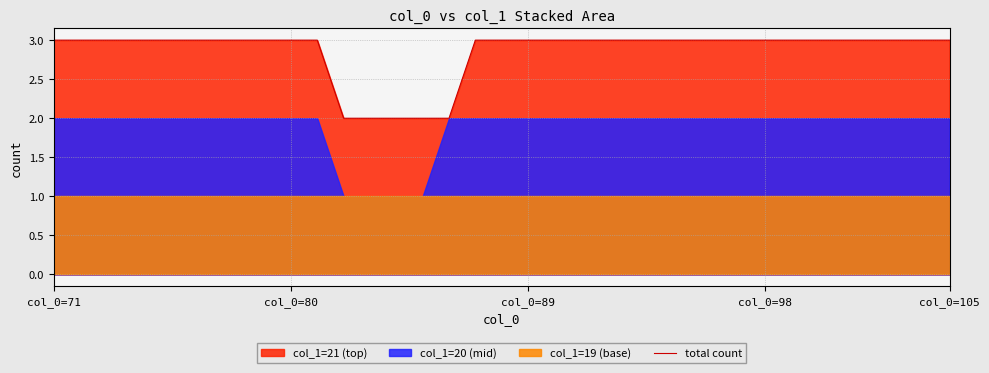

Is it true that the value at 12 is 3?

False